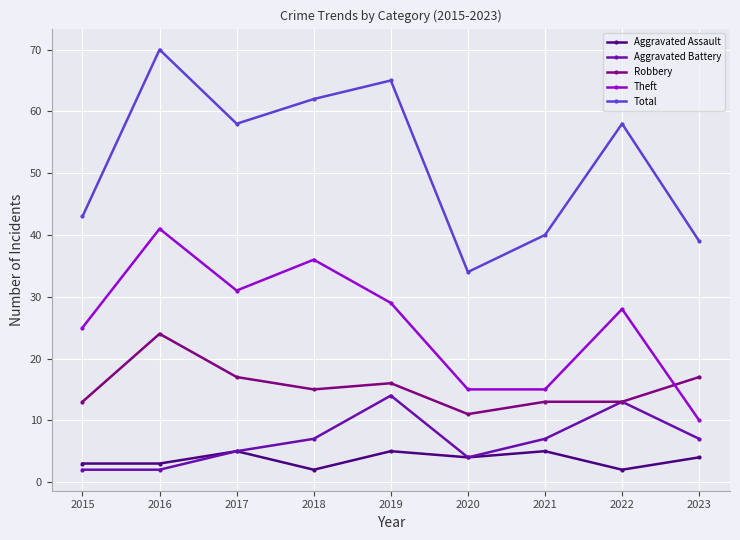

Which series has the largest total across all categories?

Total